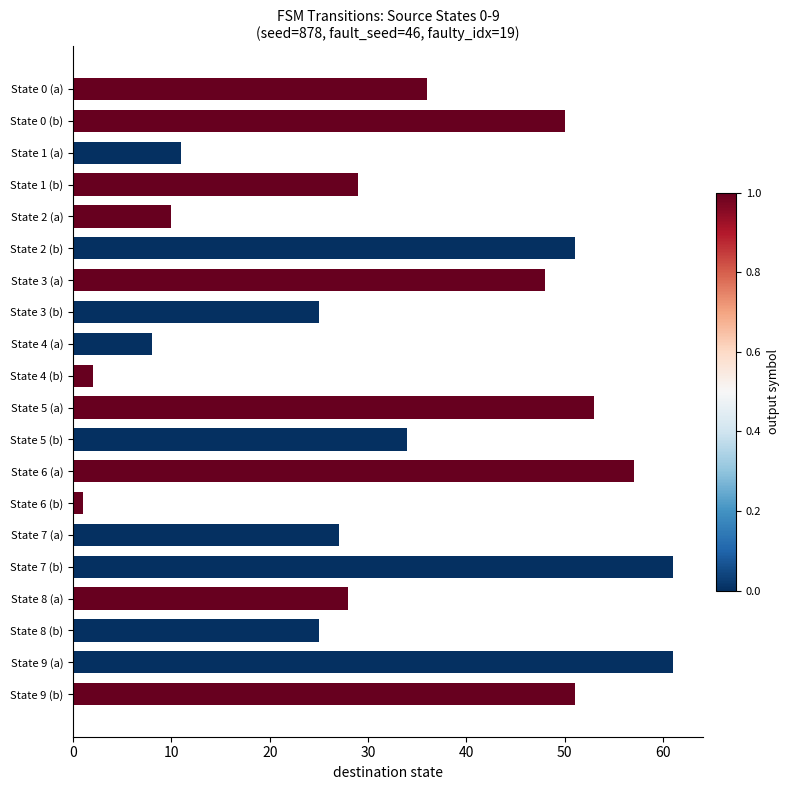

How many bars are there in total?

20